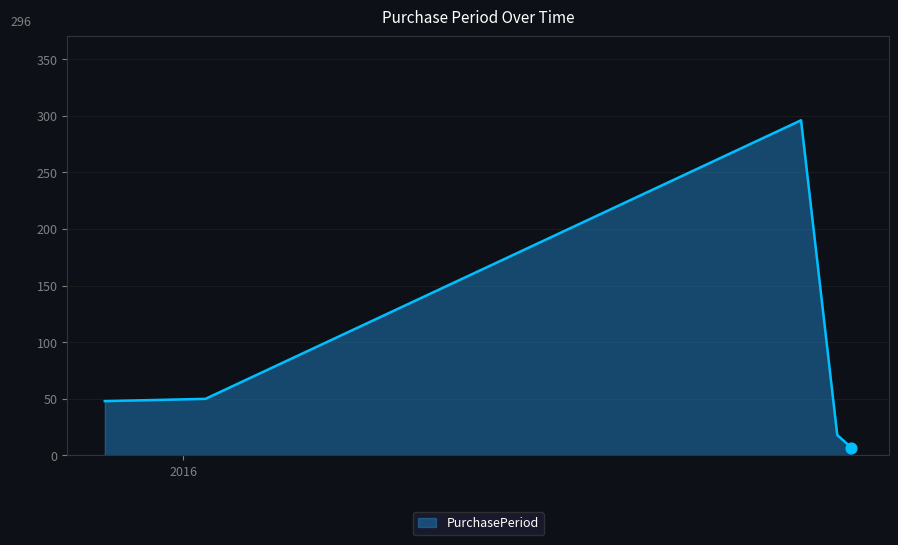

What is the sum of all values?

419